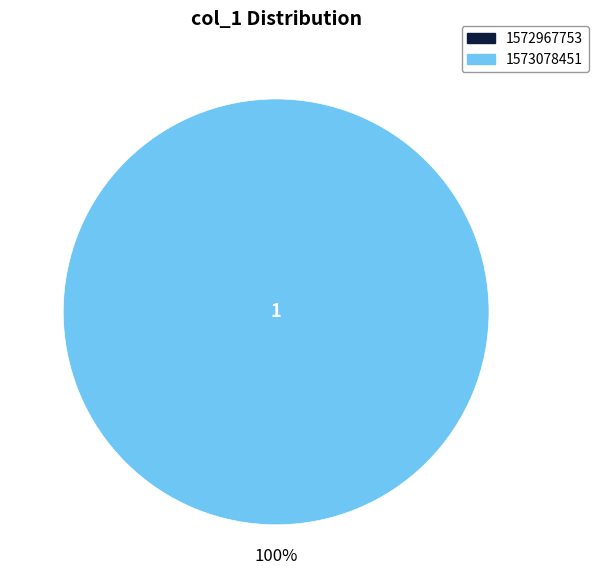

Is it true that 1573078451 is 99% of the pie?

False